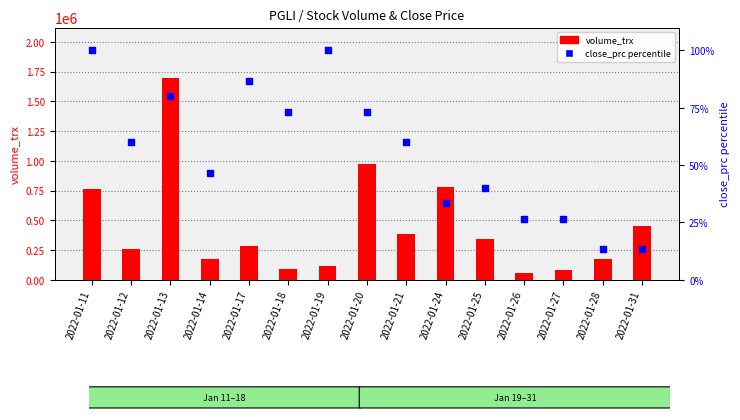

Which series has the largest total across all categories?

volume_trx